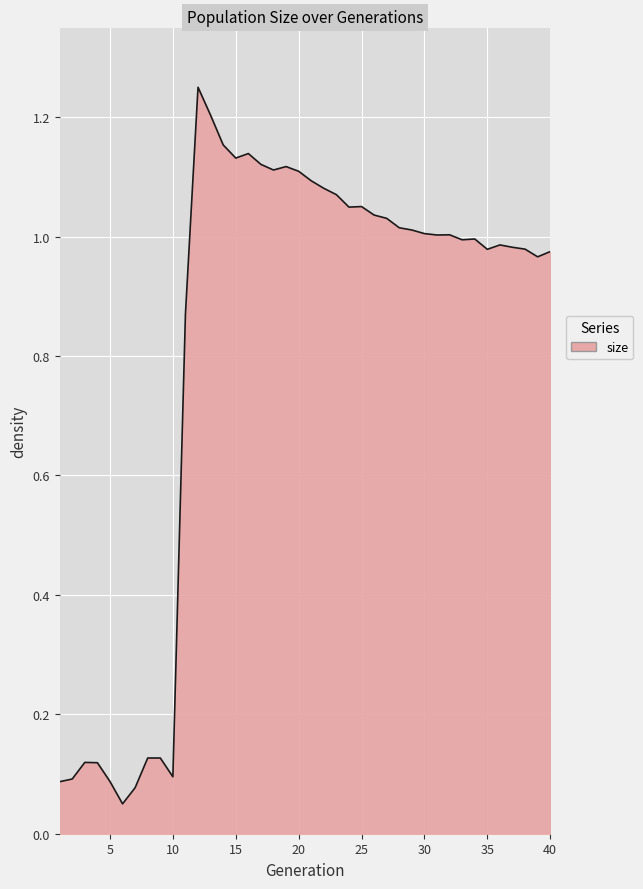

What is the average value?

0.8